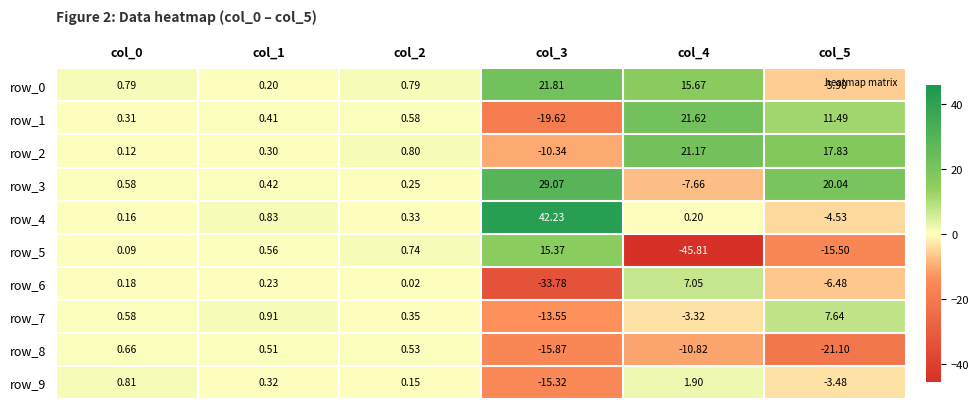

What is the sum of all row_8 values?

-46.1